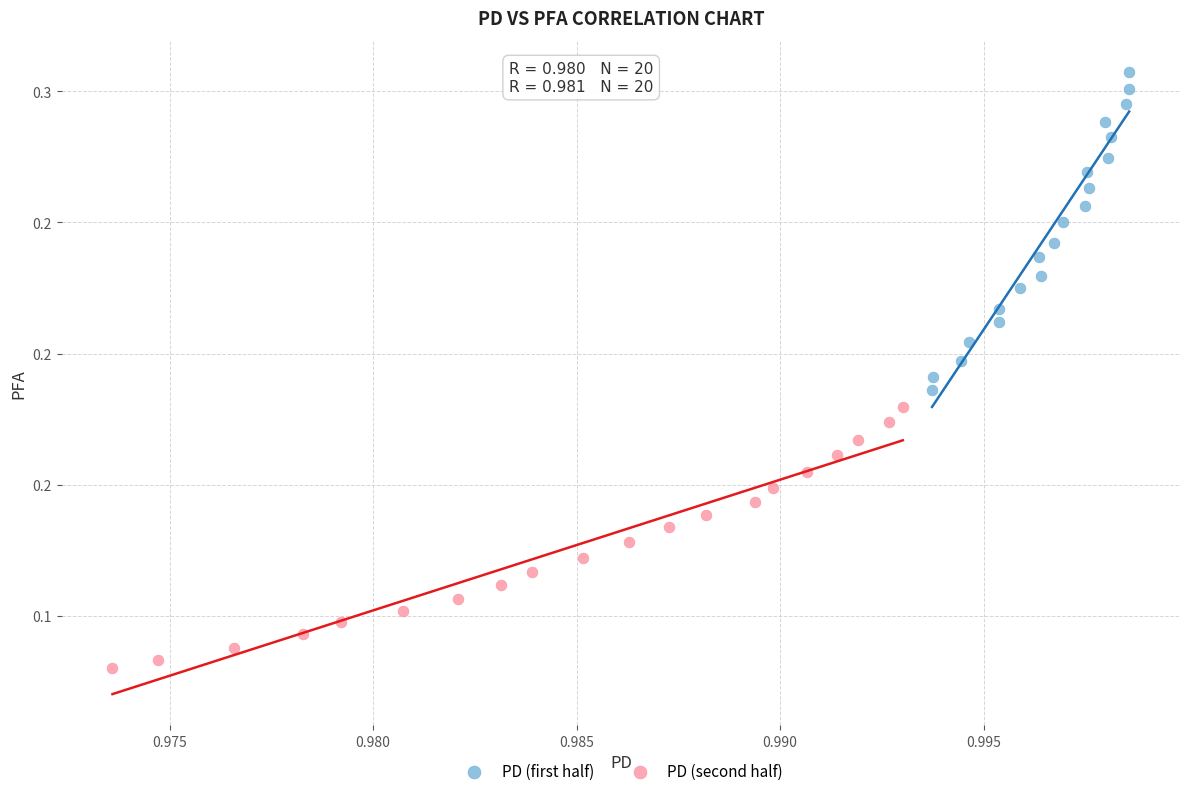

Which series has the largest Y range (max minus min)?

PD (first half)